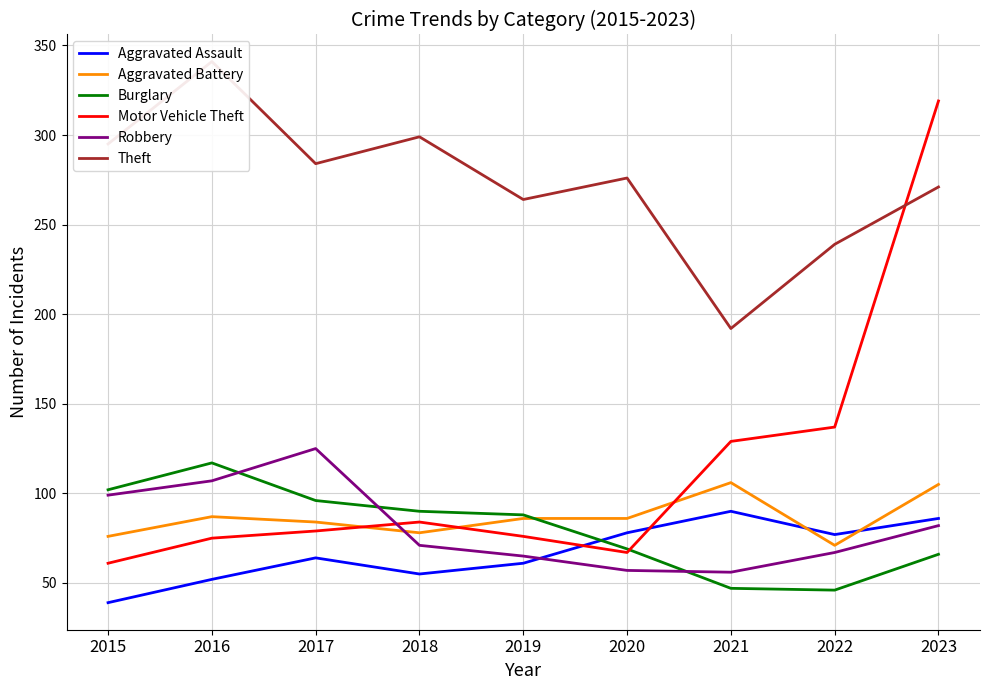

How many lines are shown in the chart?

6